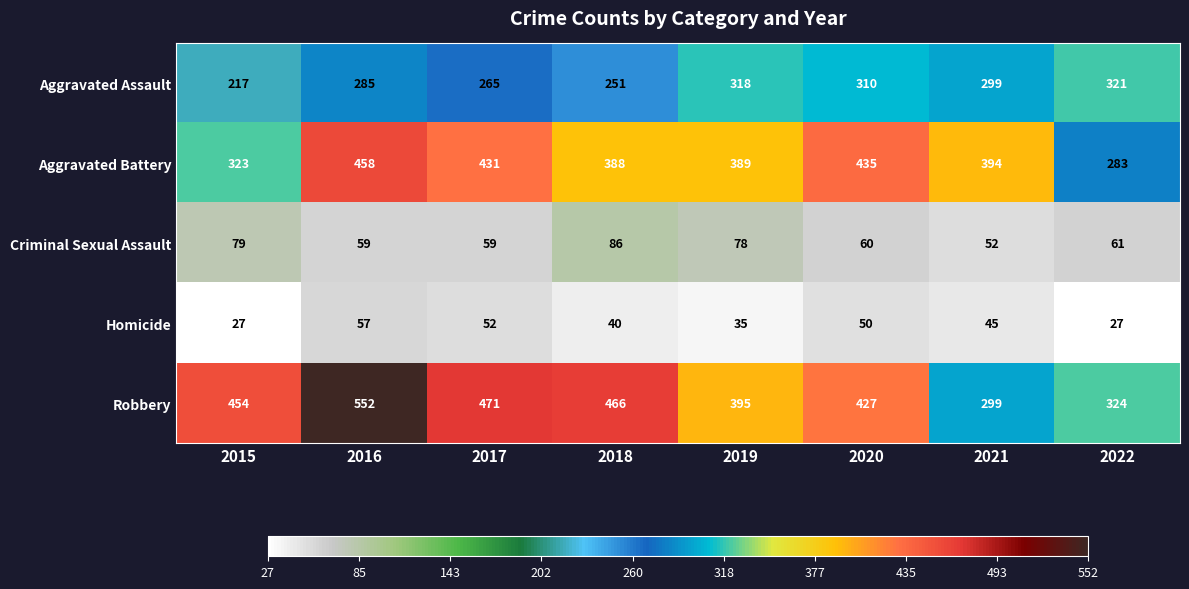

How many distinct data groups are displayed?

5